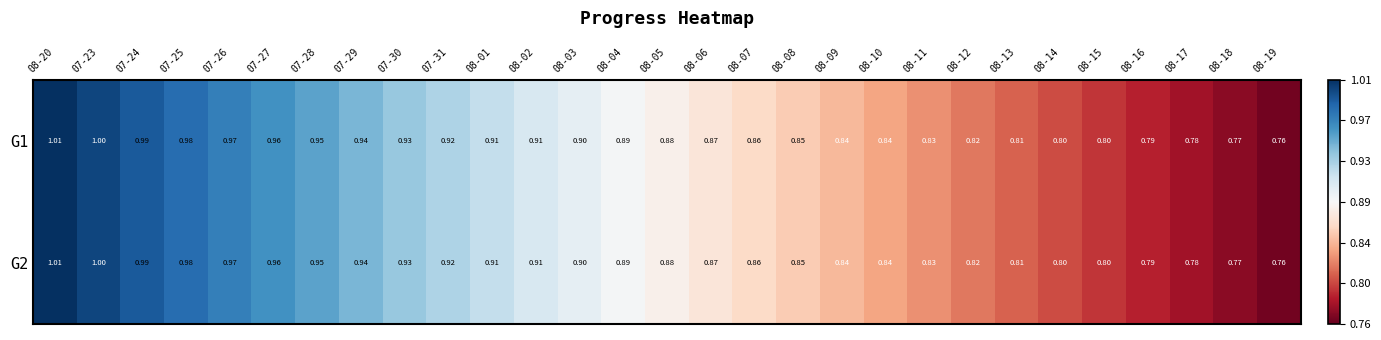

Is the value of G1 at 08-06 greater than the value of G2 at 08-09?

Yes